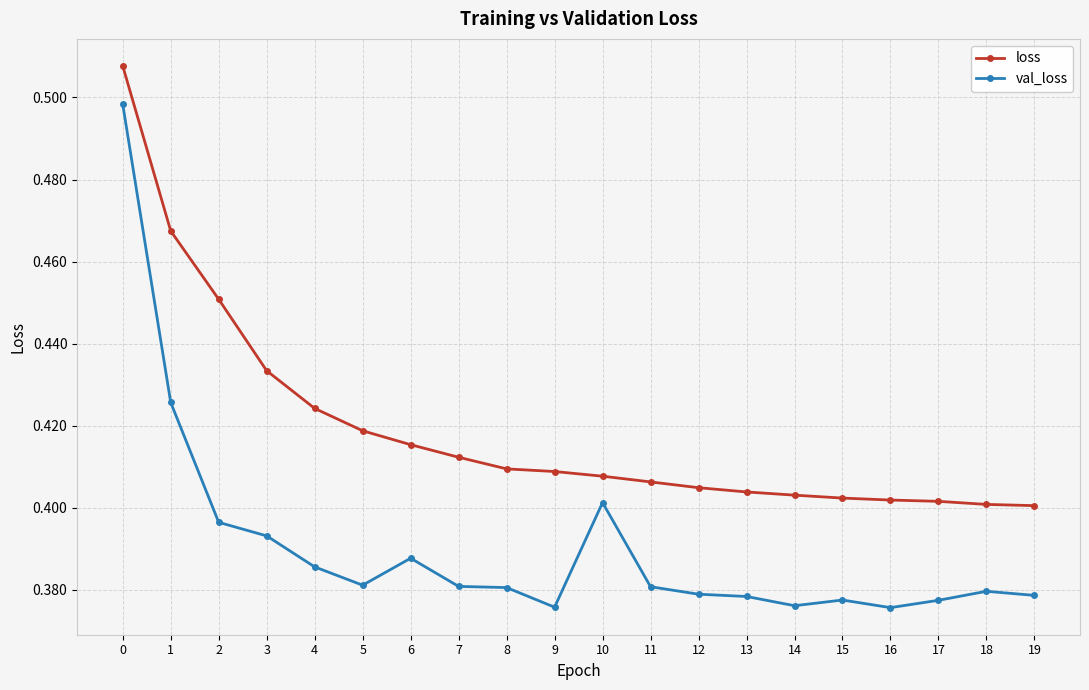

True or false: val_loss has more than 0 interior local peaks.

True